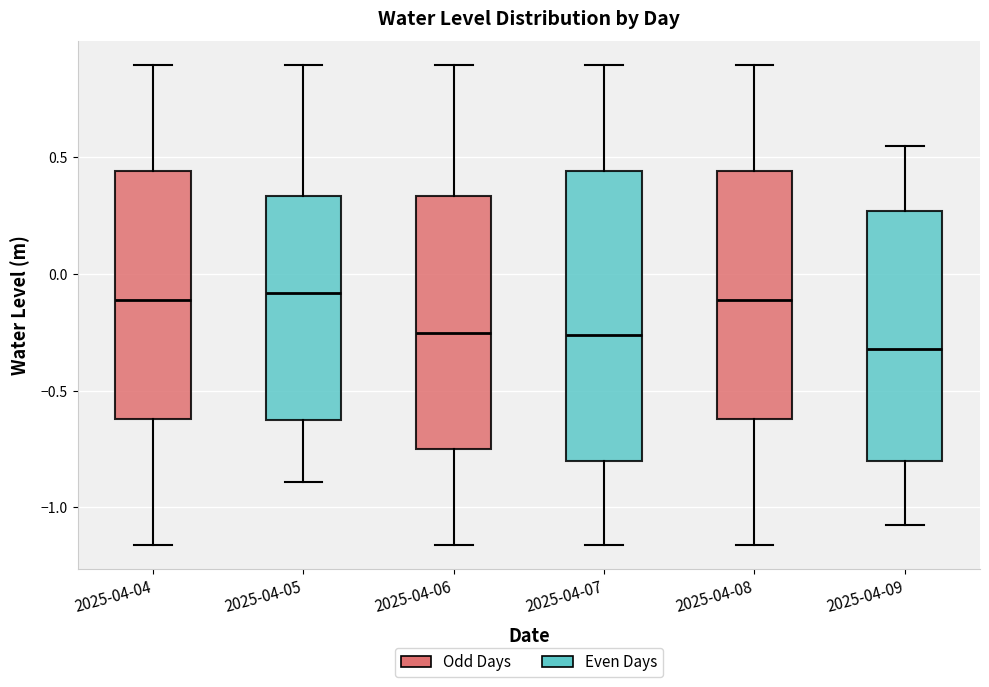

Comparing the boxes themselves (not the whiskers), which one is the tallest?

2025-04-07